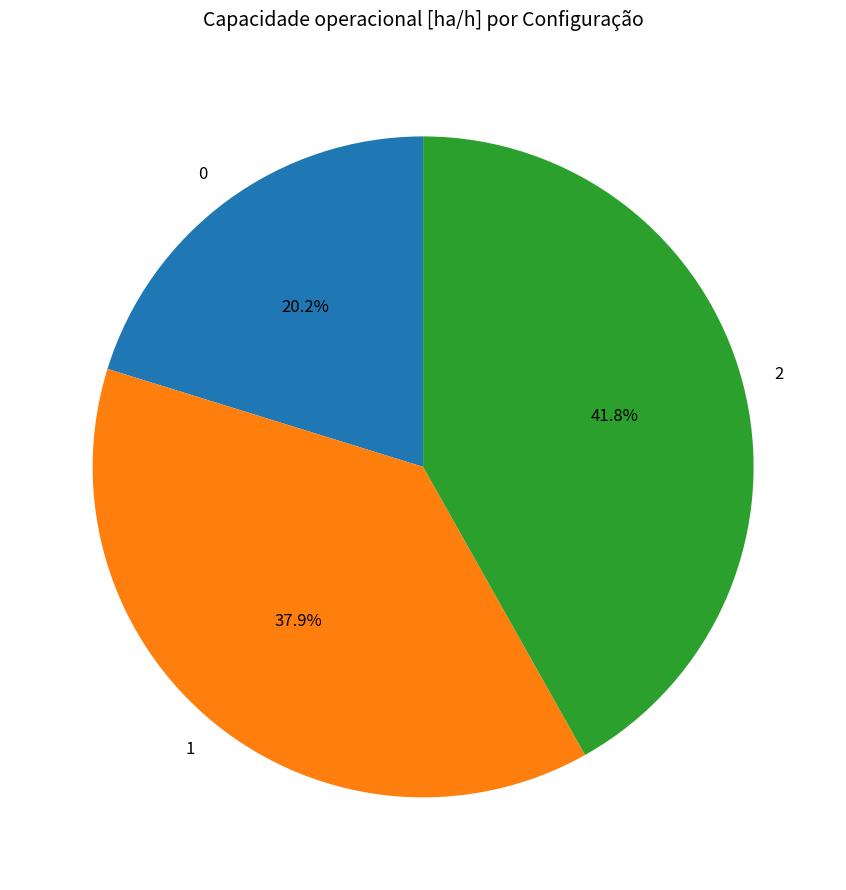

True or false: 1 accounts for 38% of the total.

True